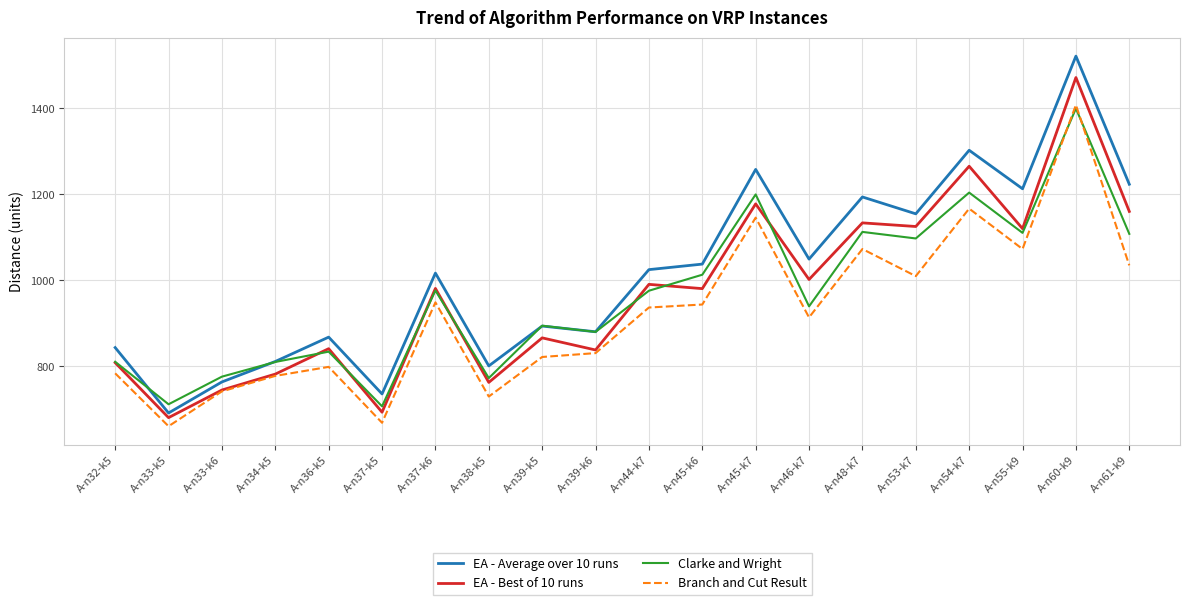

What is the spread (max minus min) of values at A-n32-k5?

59.8